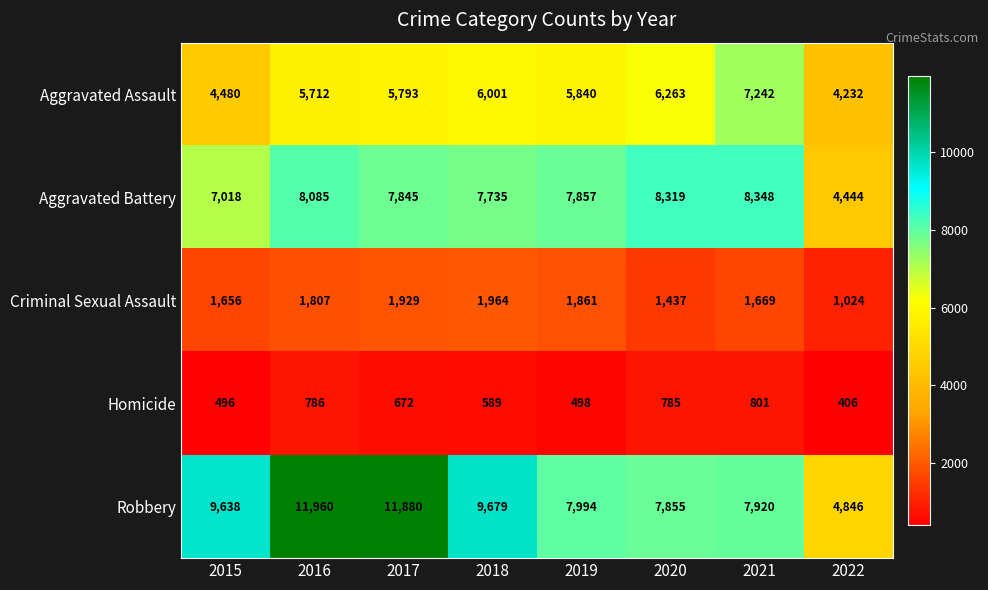

What is the spread (max minus min) of values at 2021?

7547